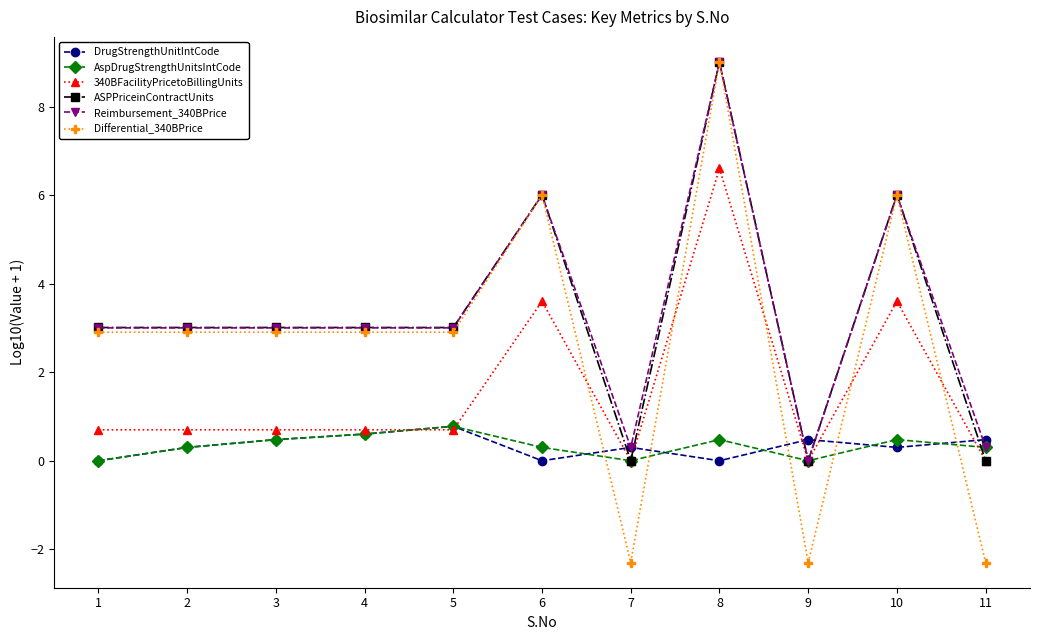

Count the number of data series in this chart.

6